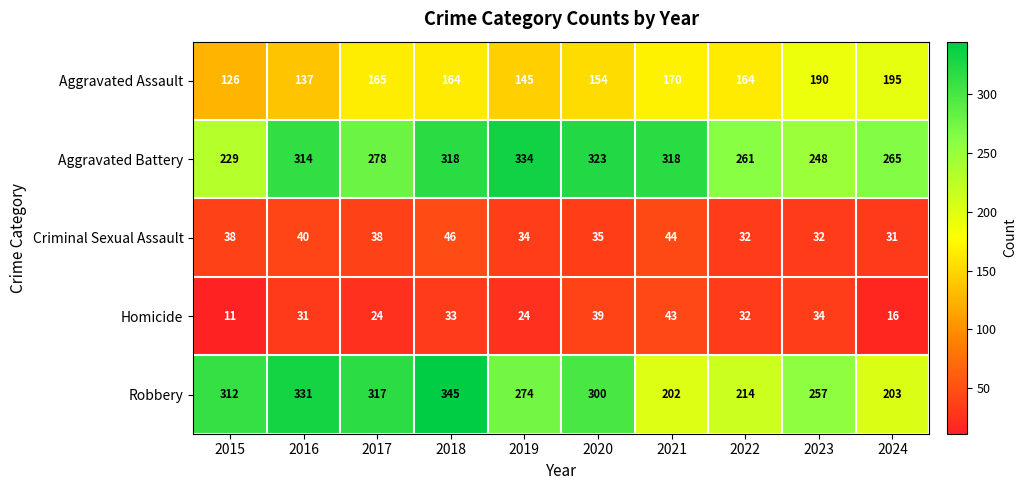

What is the sum of all Aggravated Assault values?

1610